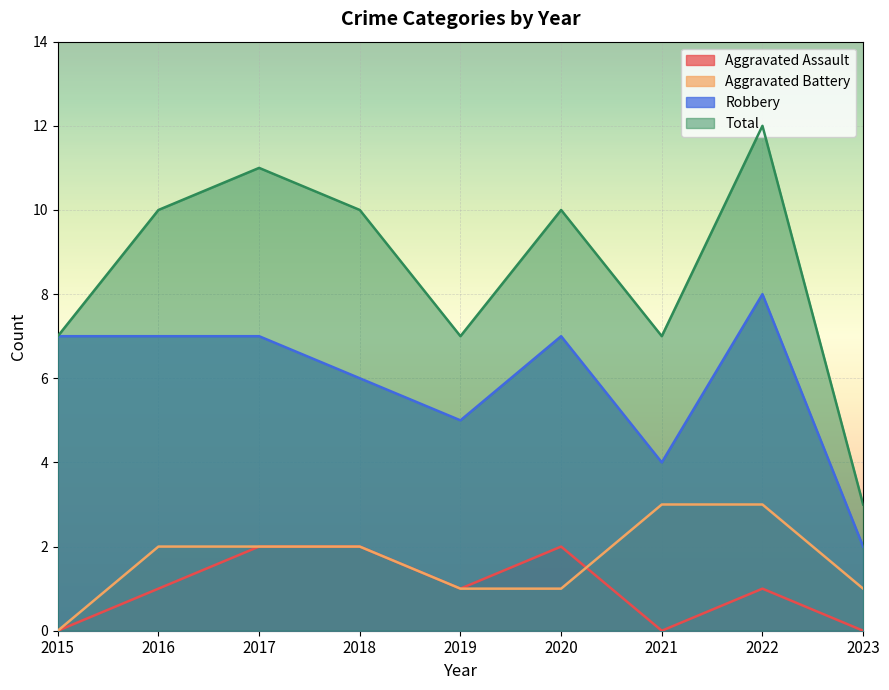

What is the value of the Robbery point at the 8th from the left?

8